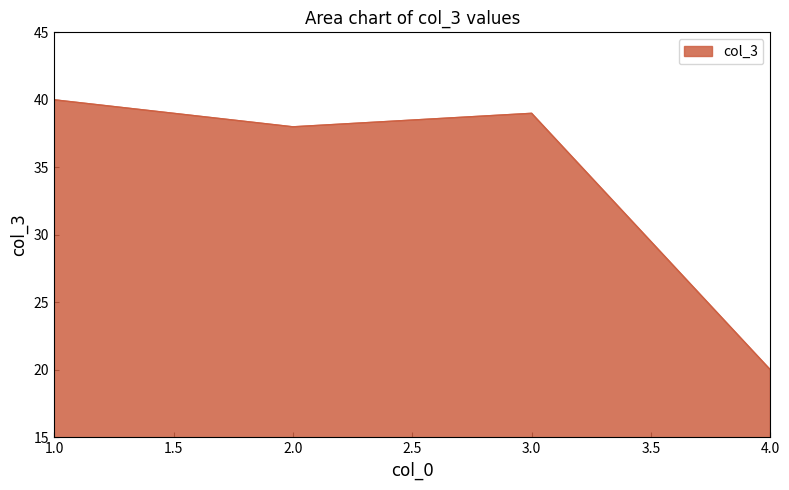

How many lines are shown in the chart?

1